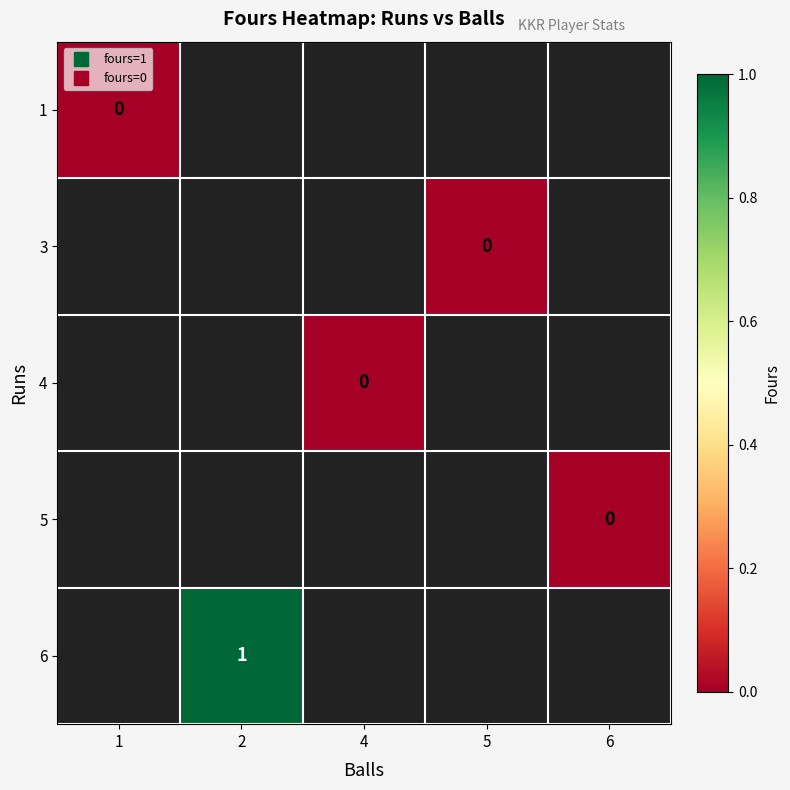

What is the greatest value displayed?

1.0